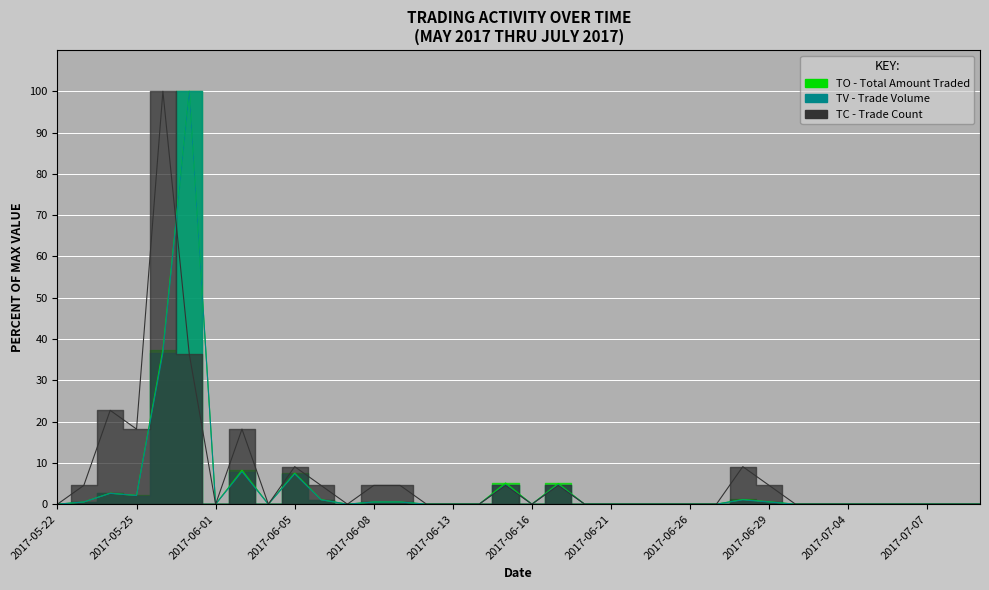

What is the label of the 14th point from the left?

2017-06-09